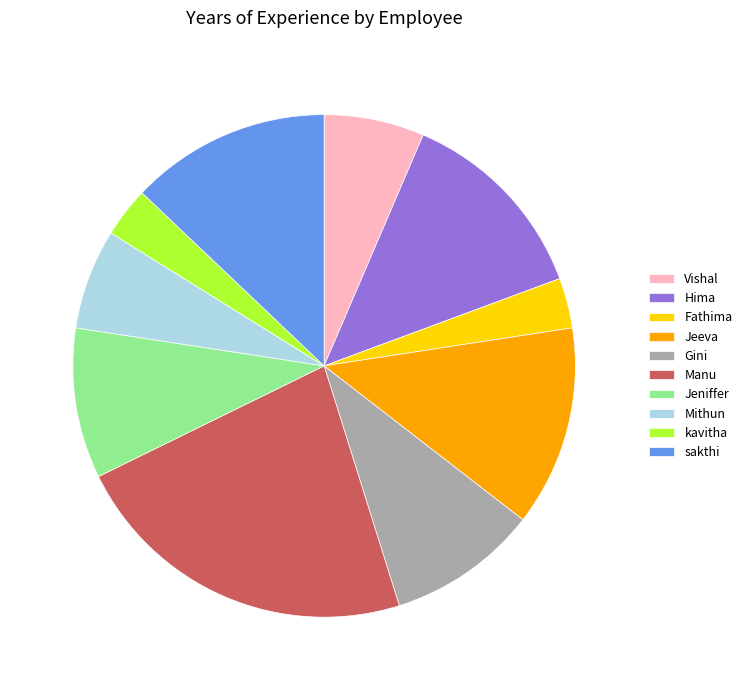

How many segments does this pie chart have?

10